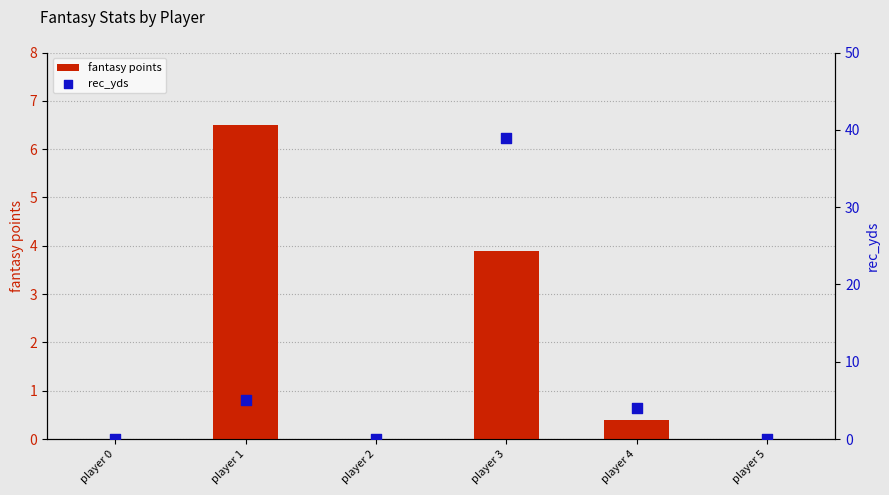

Which series reaches the minimum Y coordinate?

fantasy points